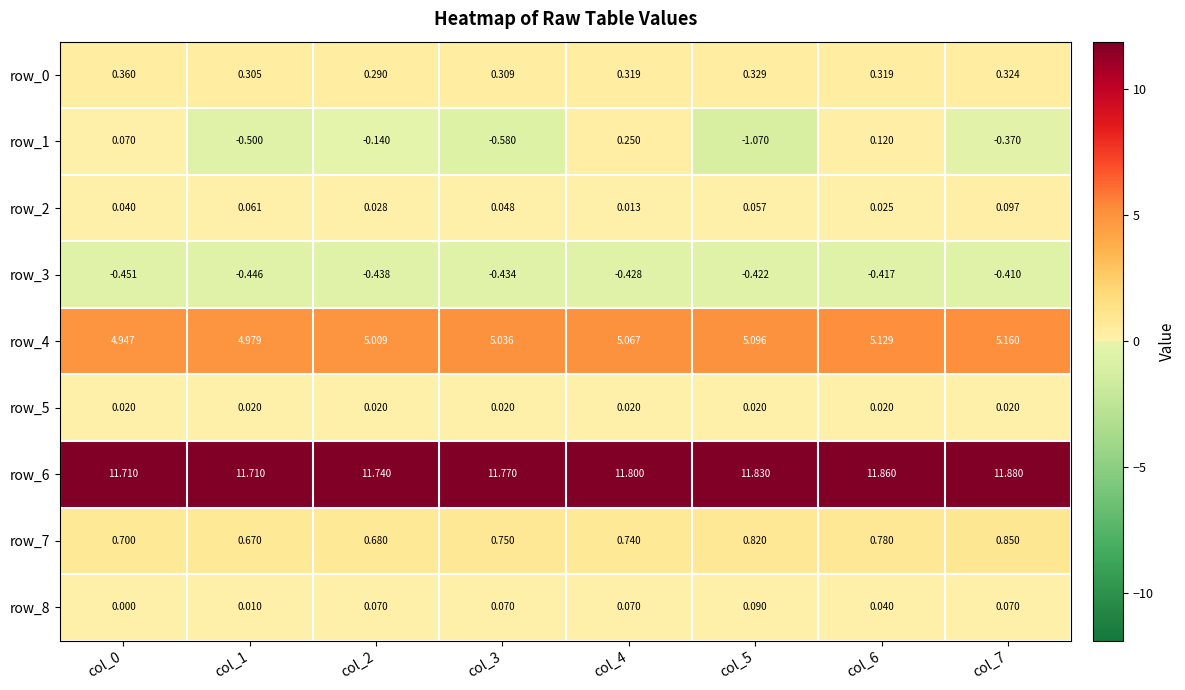

Is the value of row_5 at col_1 greater than the value of row_2 at col_3?

No